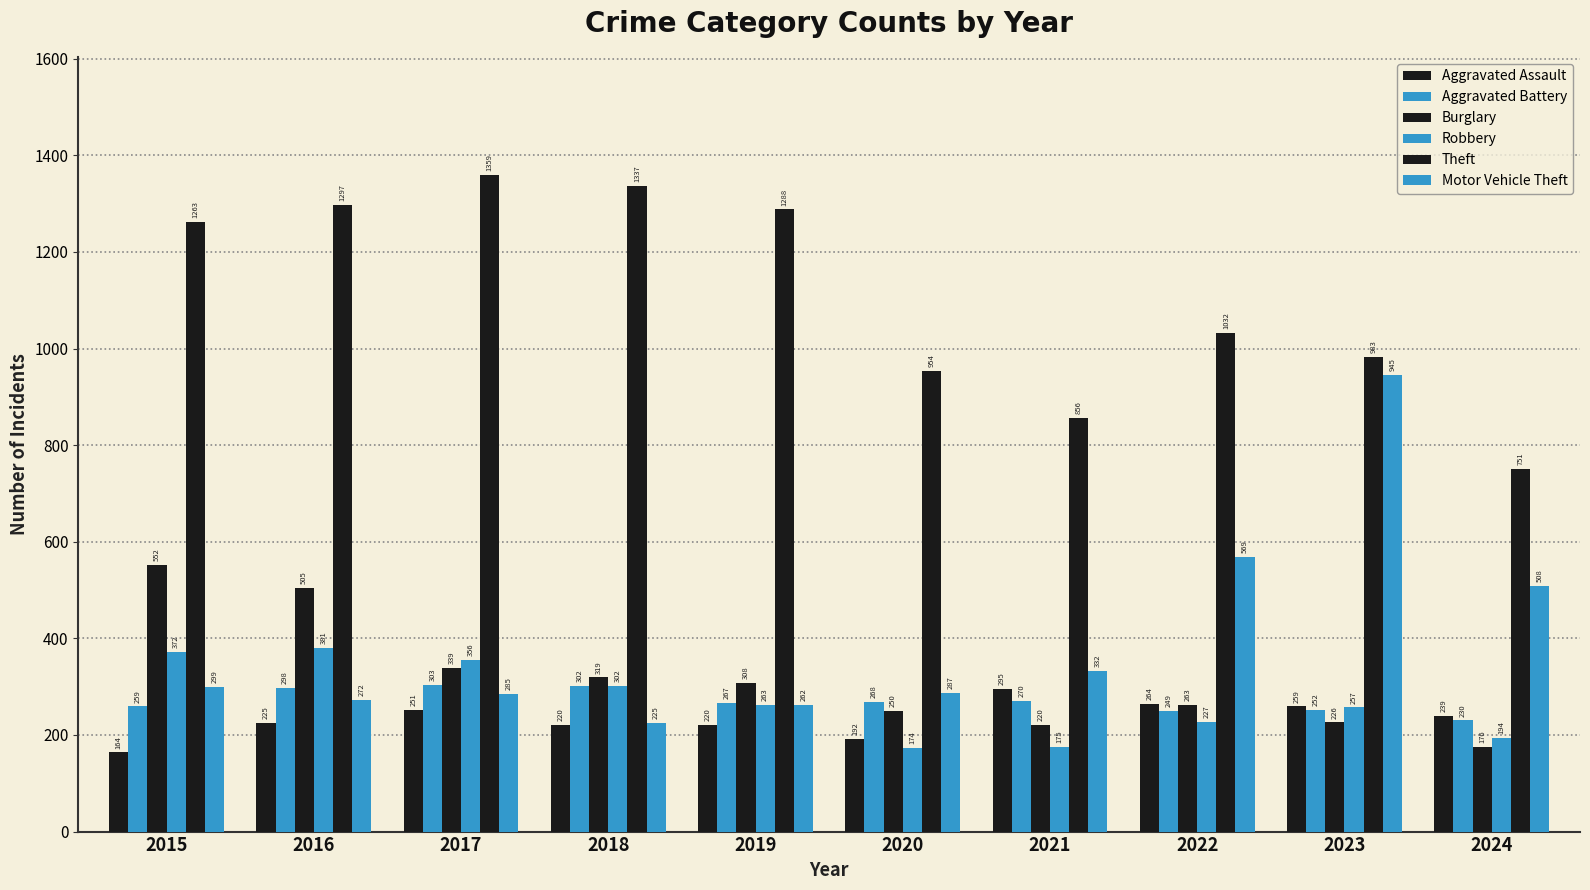

Where does the Aggravated Battery series first go above 268?

2016